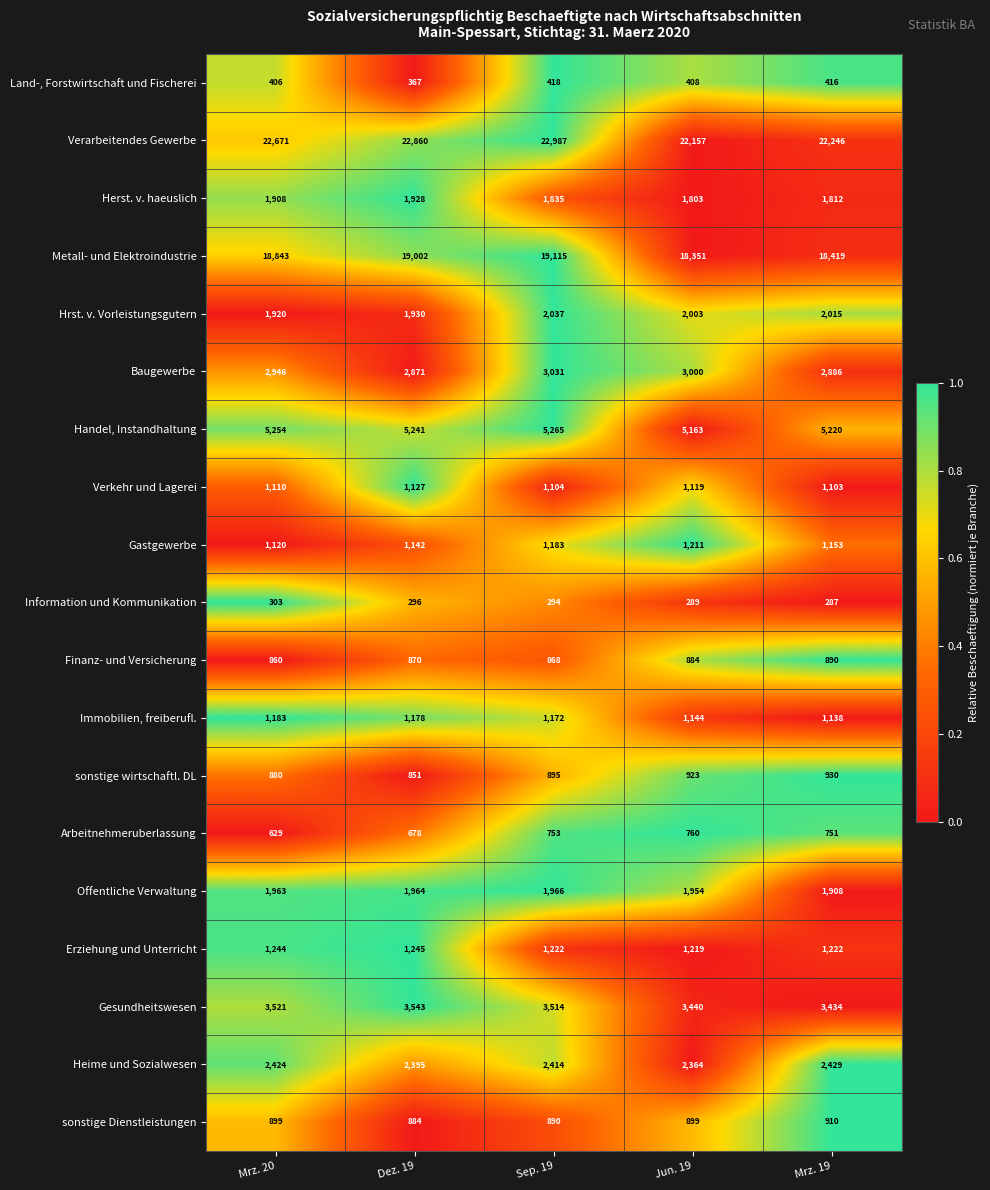

What is the sum of the Erziehung und Unterricht values at Jun. 19 and Dez. 19?

2464